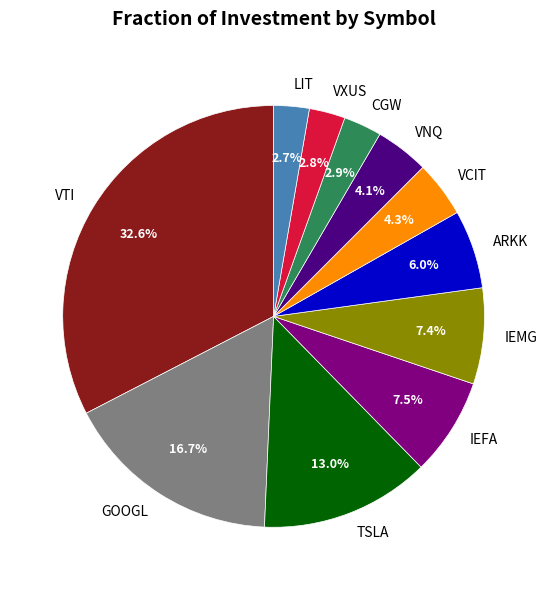

To the nearest percent, what is the difference between the GOOGL and IEMG slice percentages?

9%